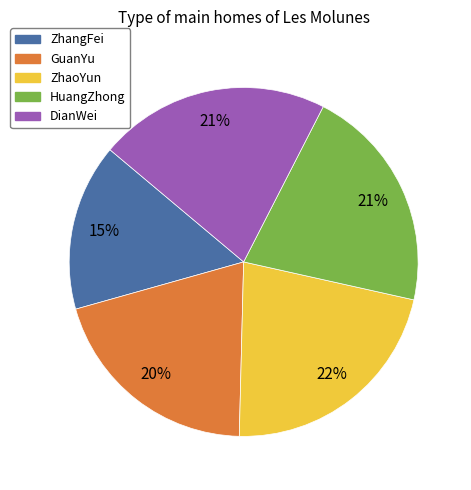

True or false: HuangZhong accounts for 15% of the total.

False